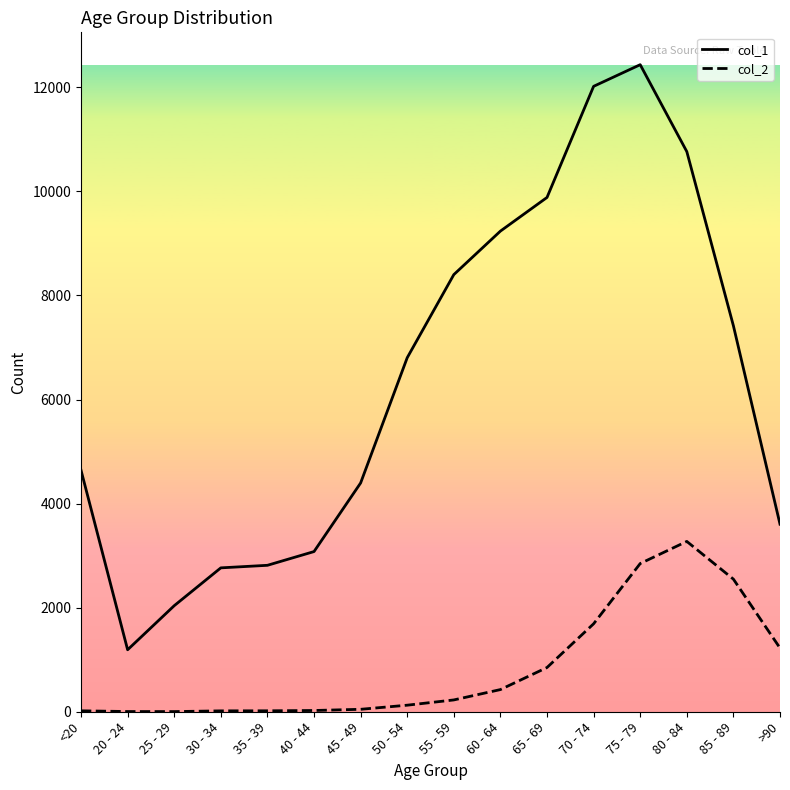

At which category is the sum across all series the highest?

75 - 79